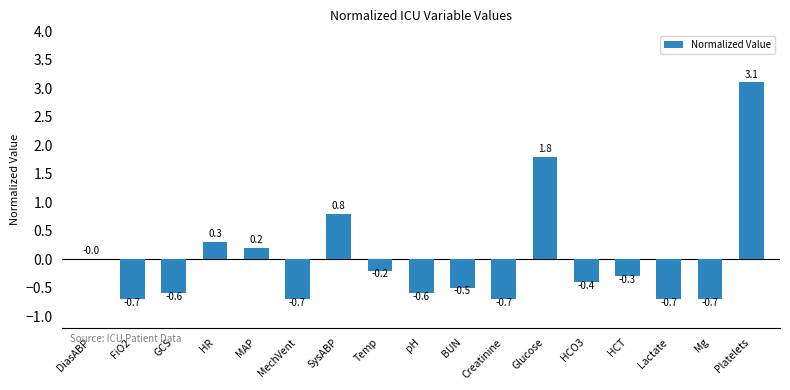

True or false: the data shows -0.2 at GCS.

False